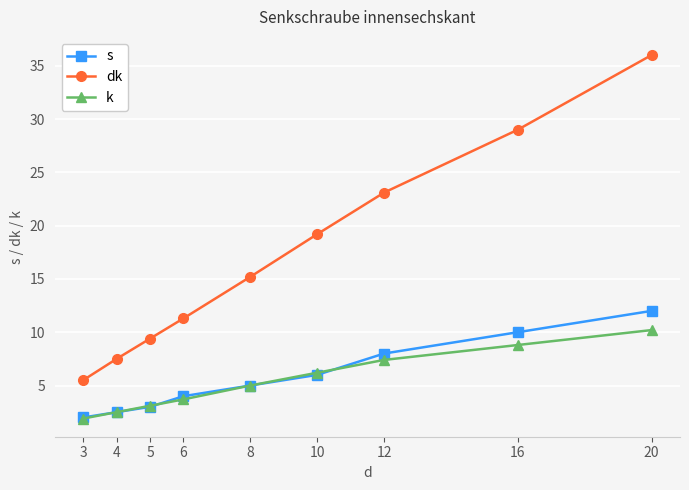

True or false: dk has a value of 15.7 at 5.

False